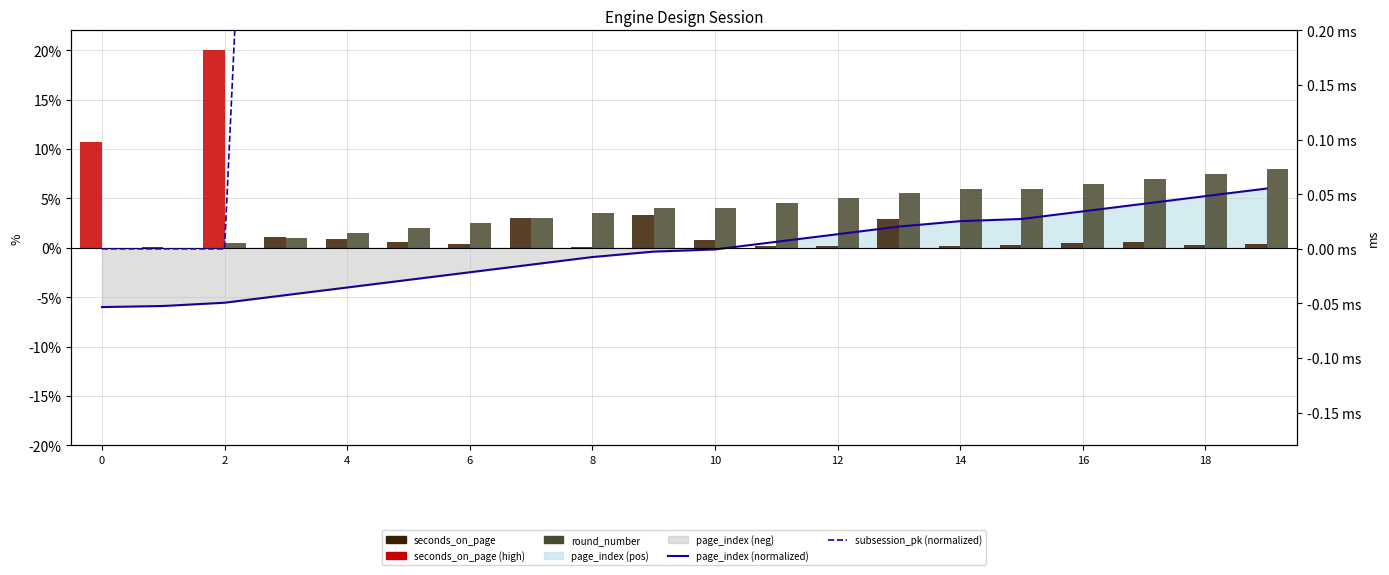

Which series has the largest range (max minus min)?

seconds_on_page